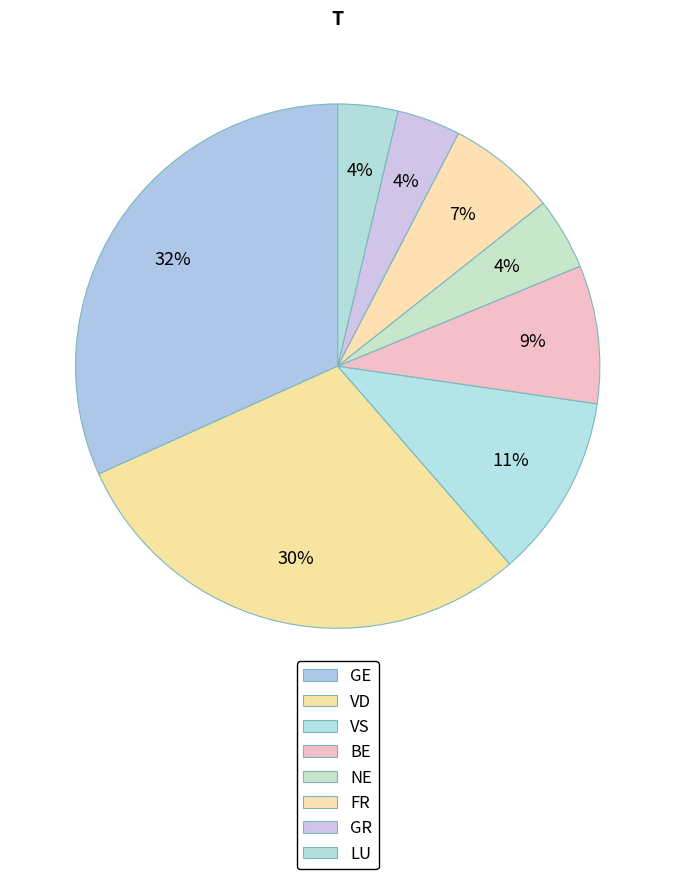

How many segments does this pie chart have?

8